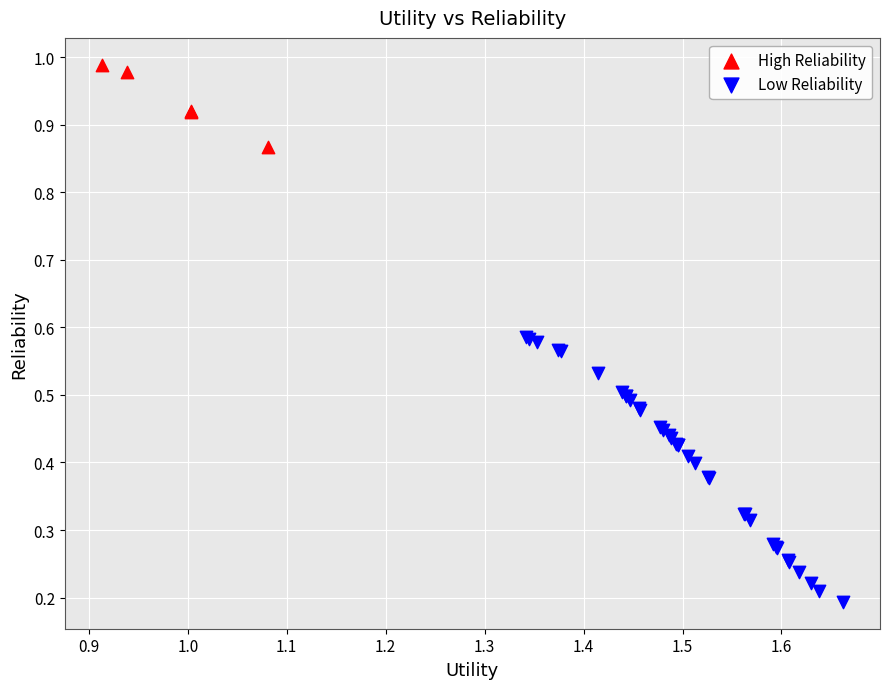

Which series contains the highest Y value?

High Reliability